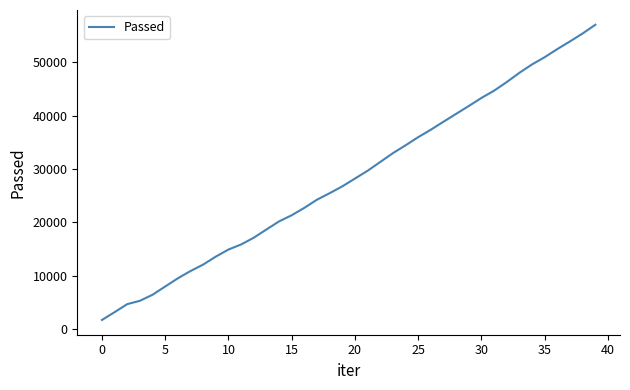

True or false: there are more than 0 points higher than both neighbors.

False